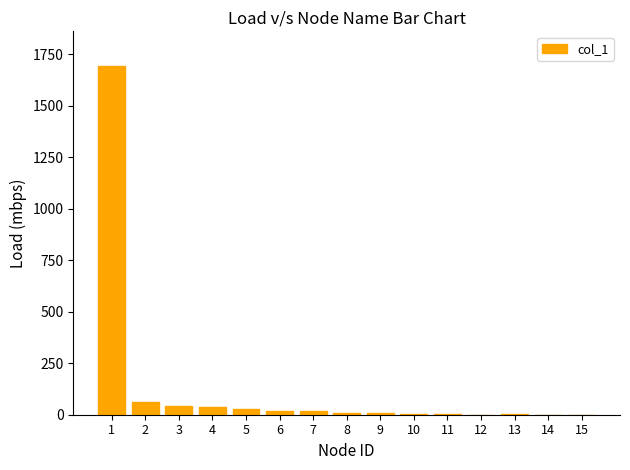

What is the sum of all values?

1928